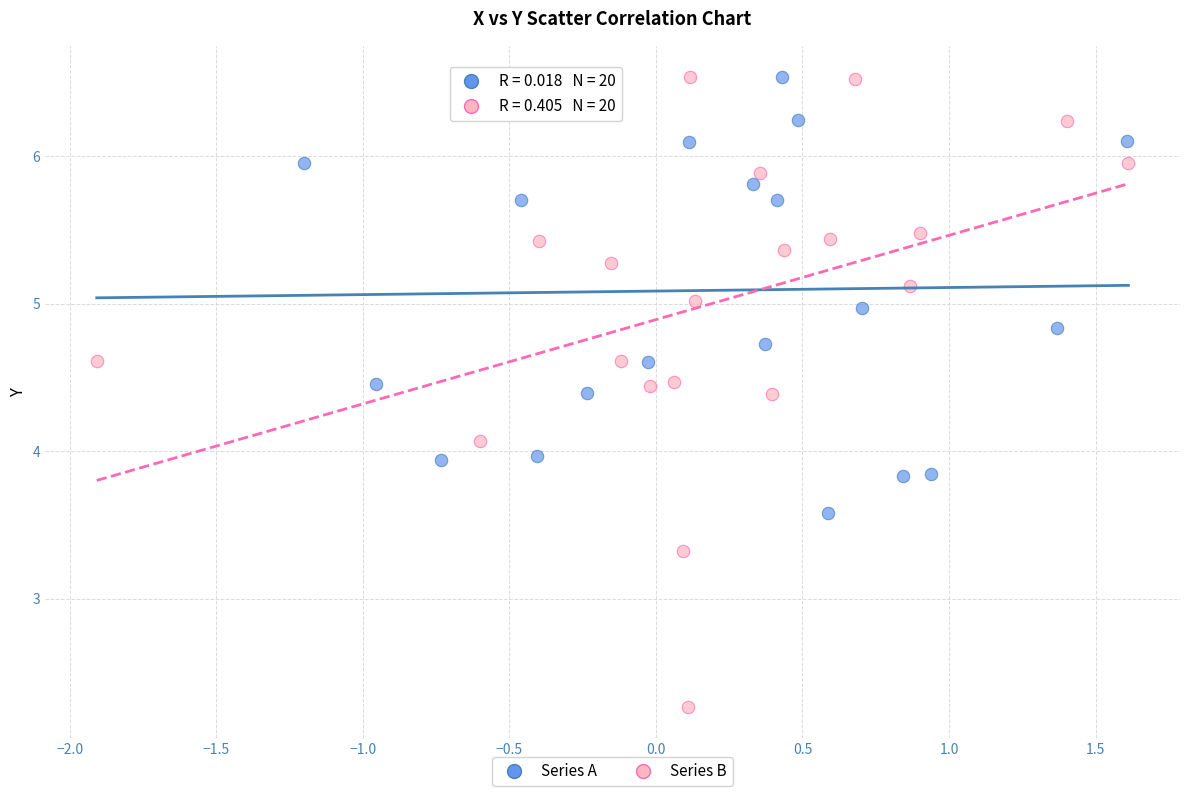

Which series has the largest Y range (max minus min)?

Series B